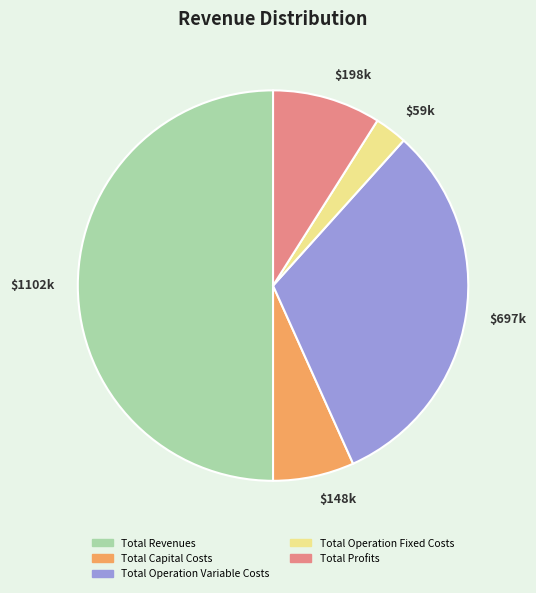

Which category has the biggest portion of the pie?

$1102k